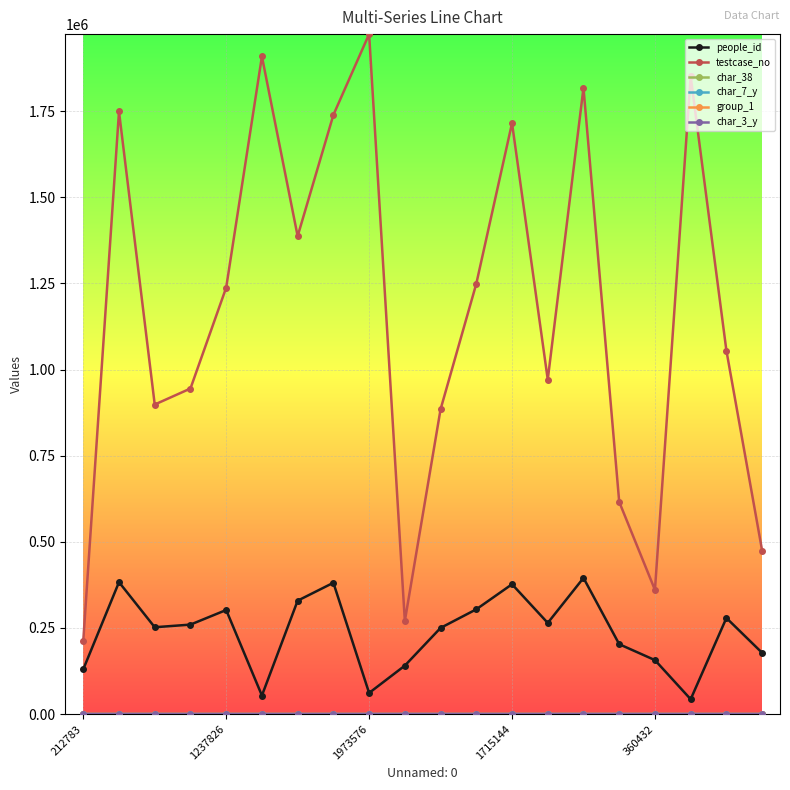

What is the greatest value displayed?

1973577